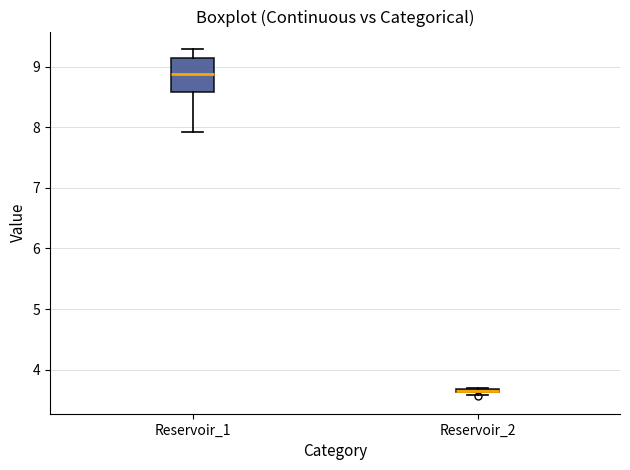

Where is the lower edge of the box for Reservoir_2 on the y-axis? The values are not printed on the chart, so give them approximately, as read against the axis.

3.6